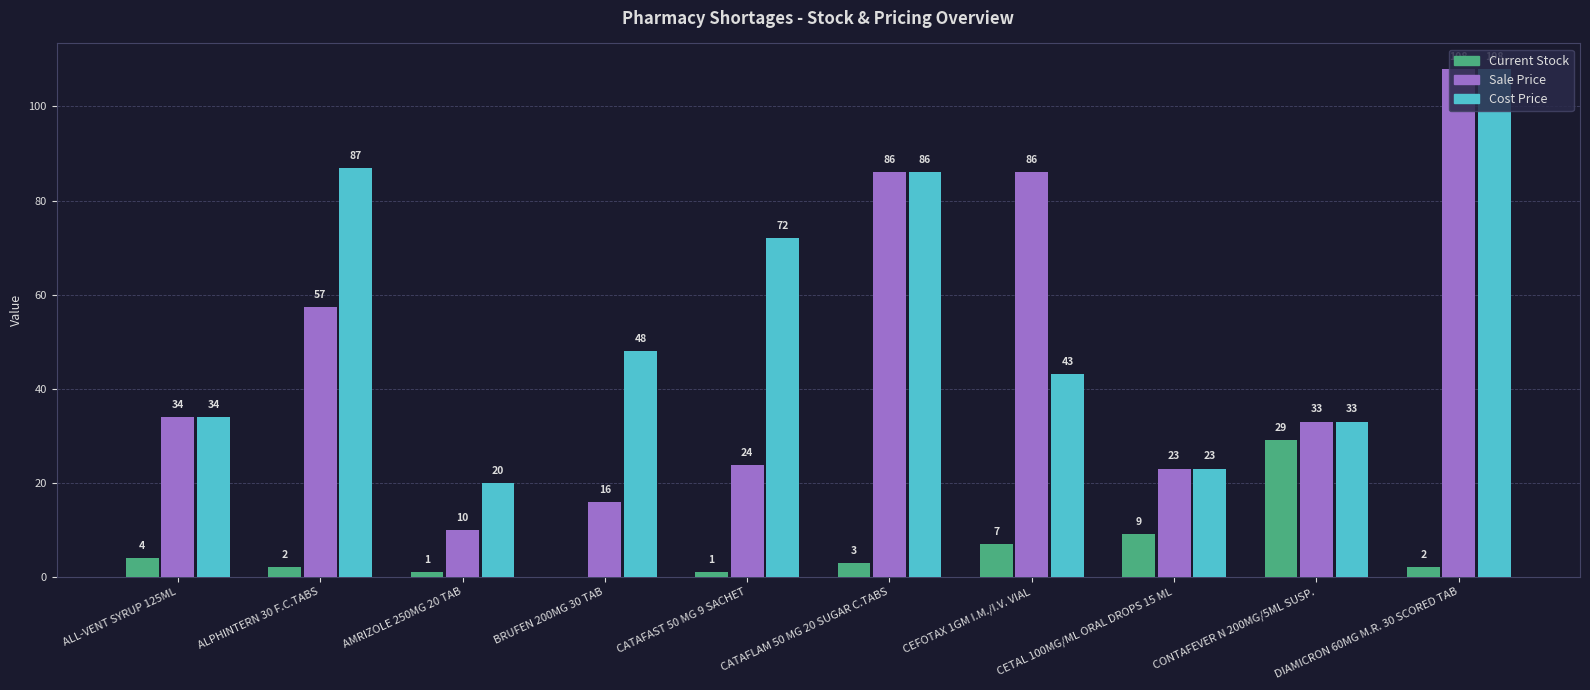

Which series has the largest range (max minus min)?

Sale Price